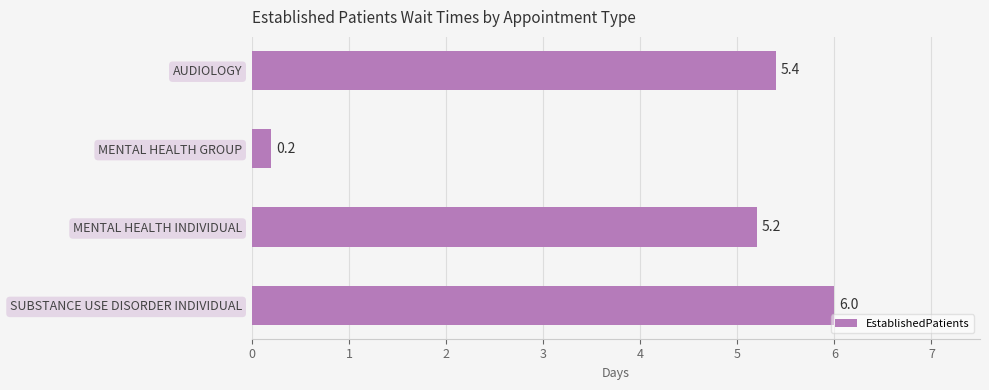

Does the chart contain stacked bars?

No